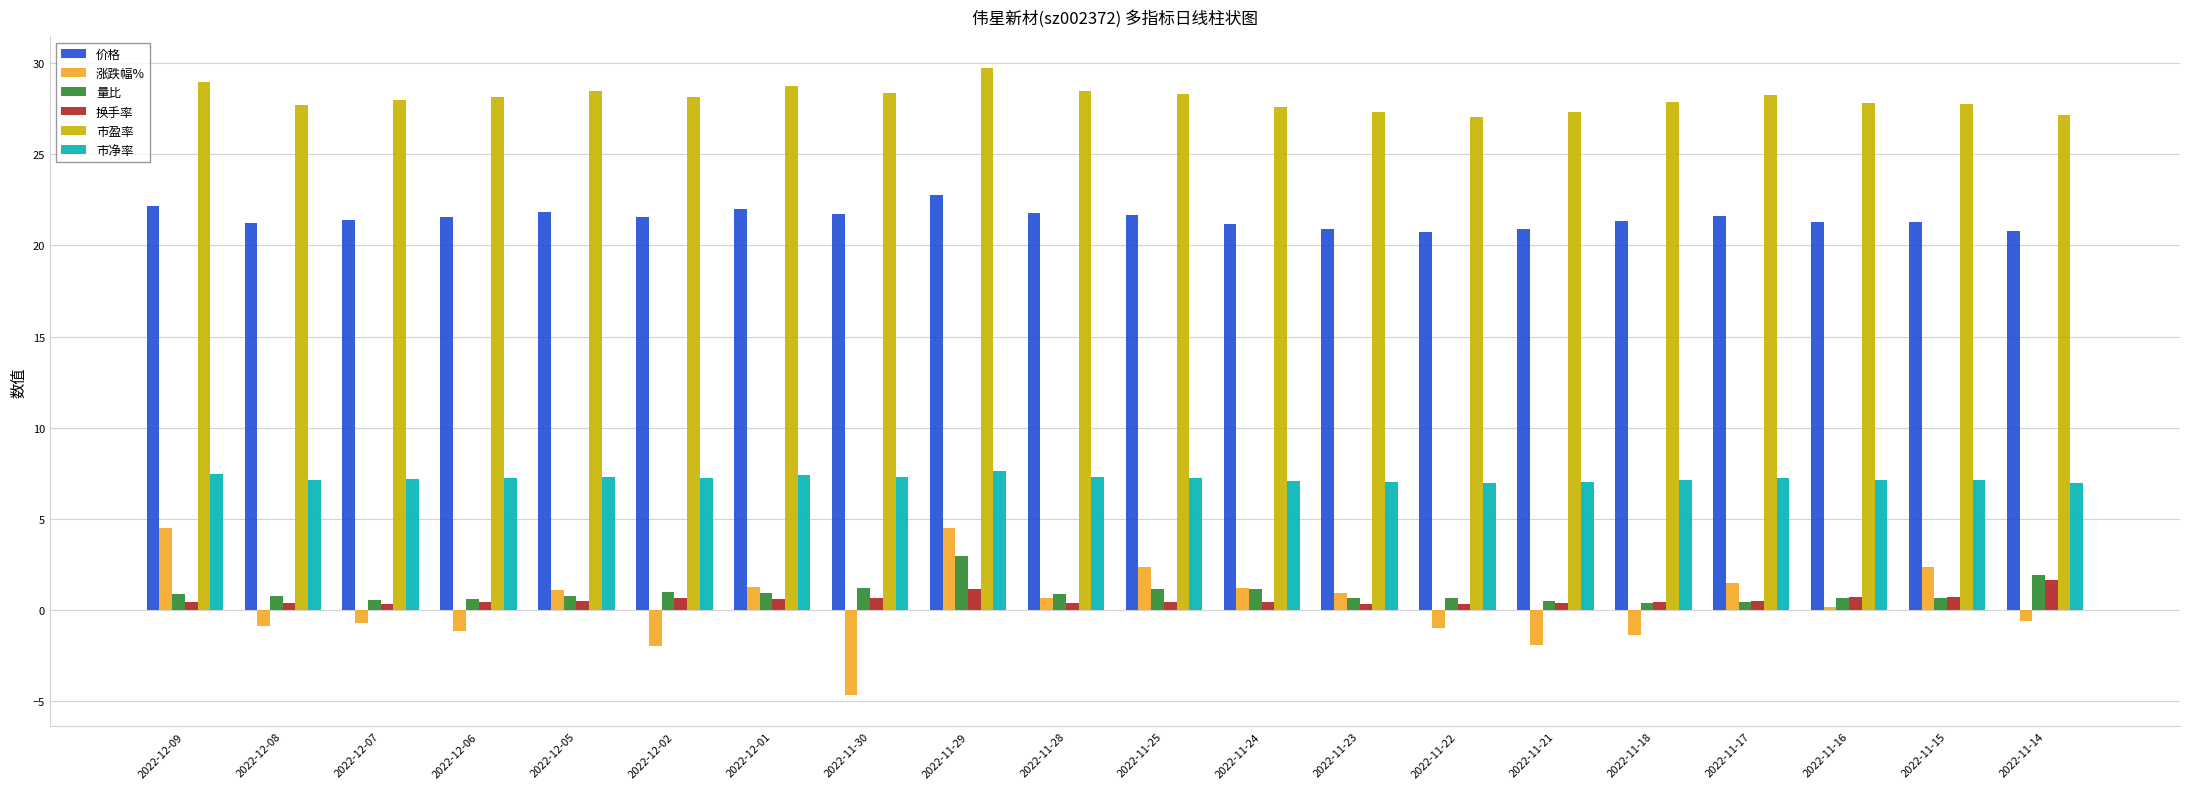

At which label does 涨跌幅% reach its minimum?

2022-11-30